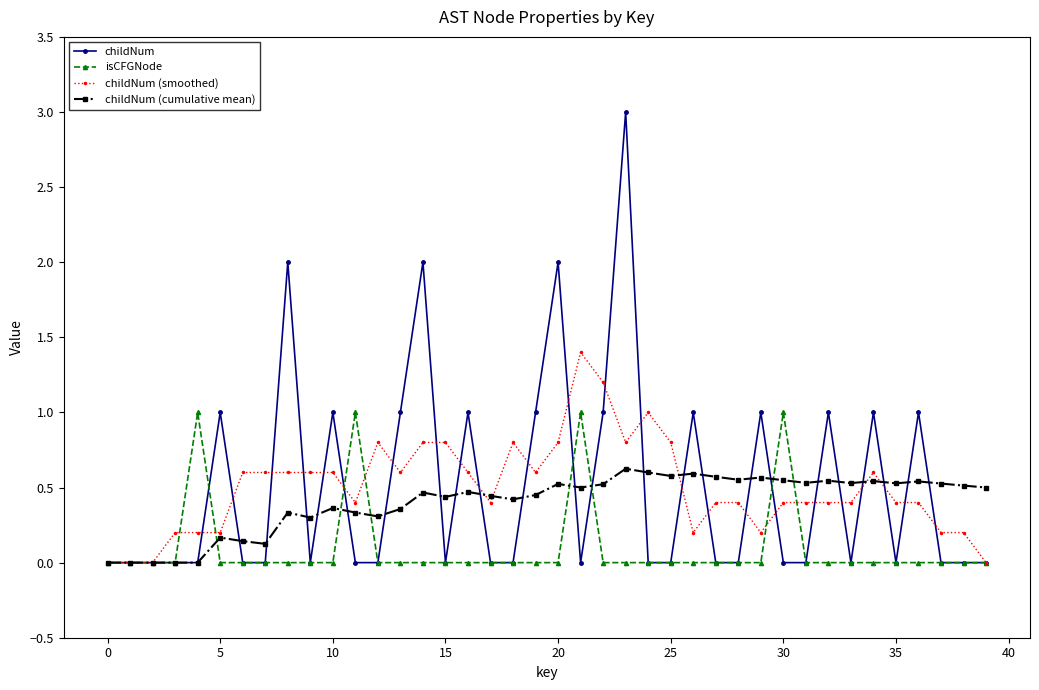

How many lines are shown in the chart?

4